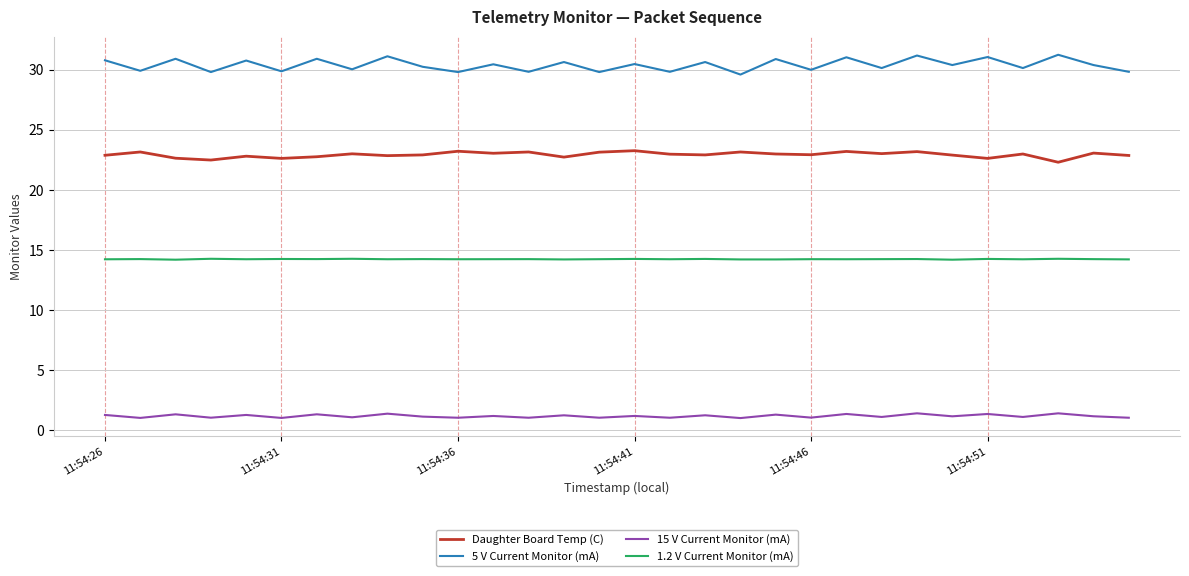

Which series has the widest spread of values?

5 V Current Monitor (mA)